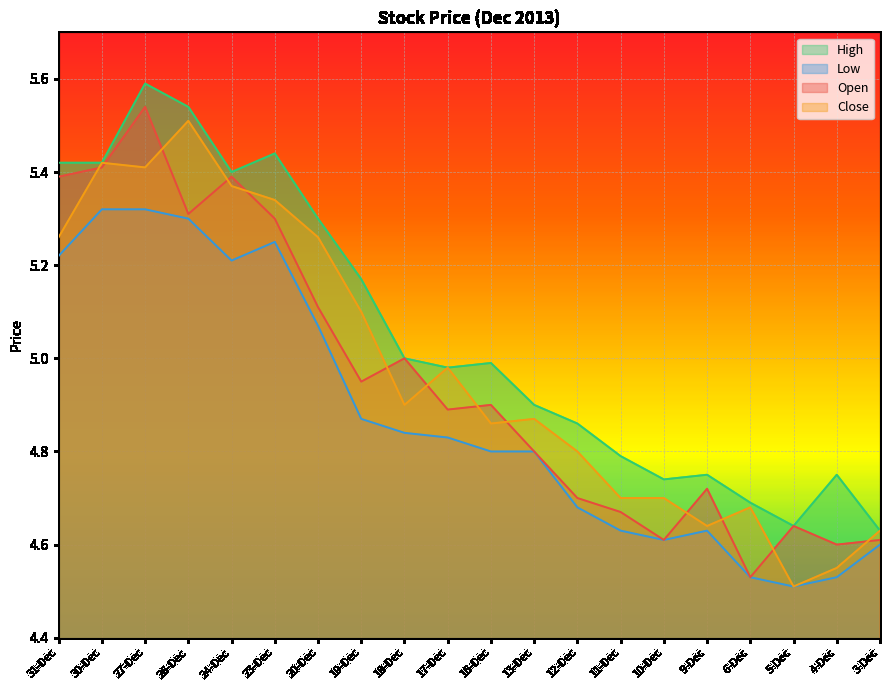

How many lines are shown in the chart?

4